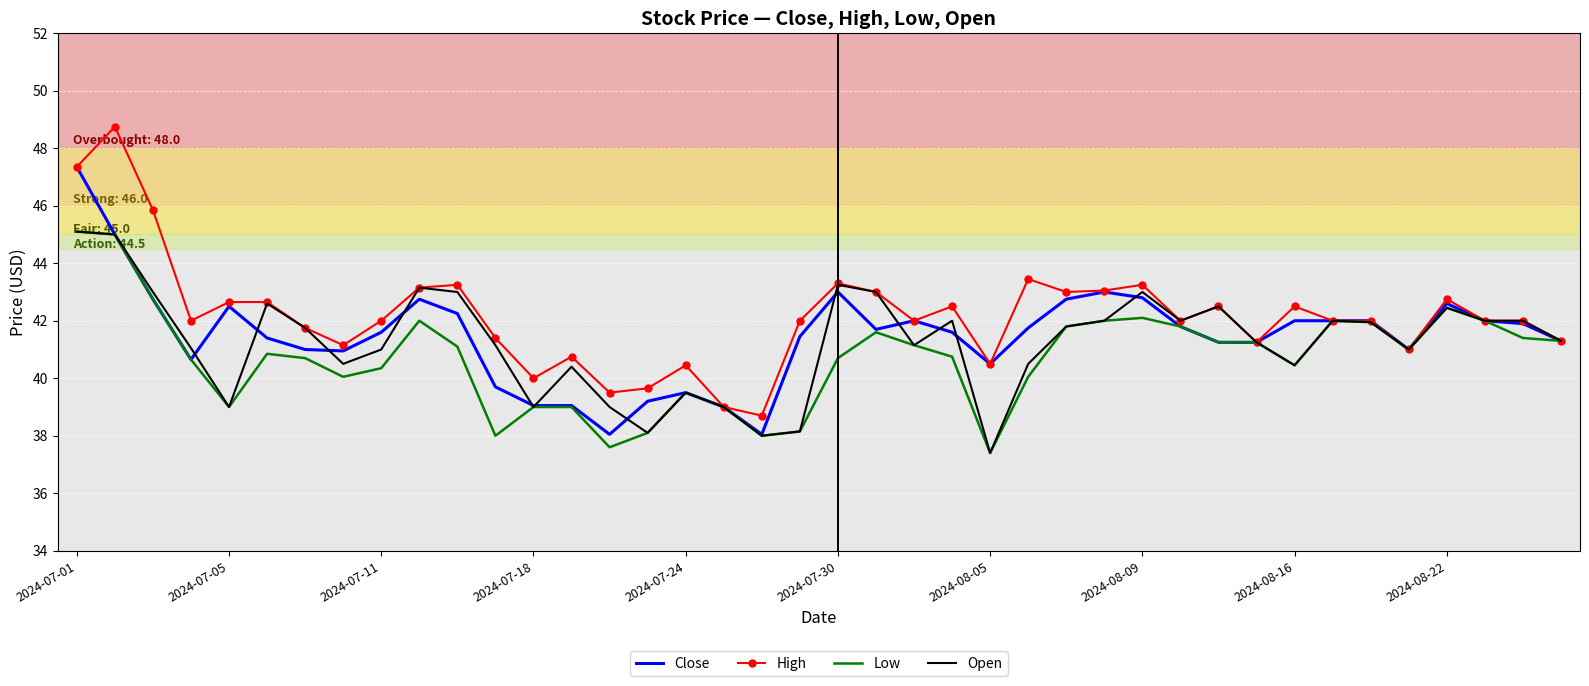

Which series has the widest spread of values?

High